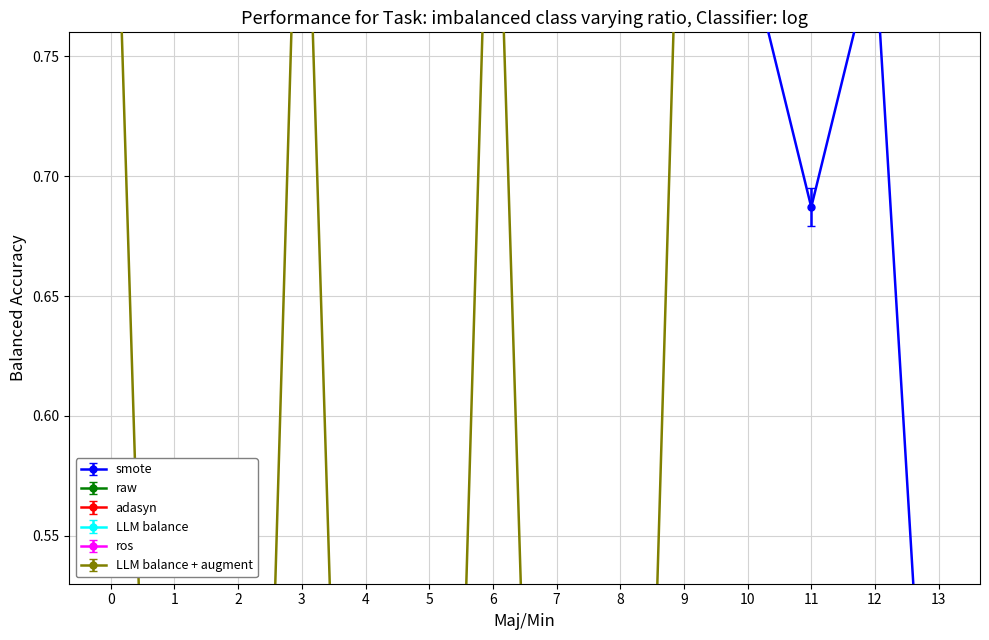

In col_12, how many points are higher than both neighbors (excluding endpoints)?

1